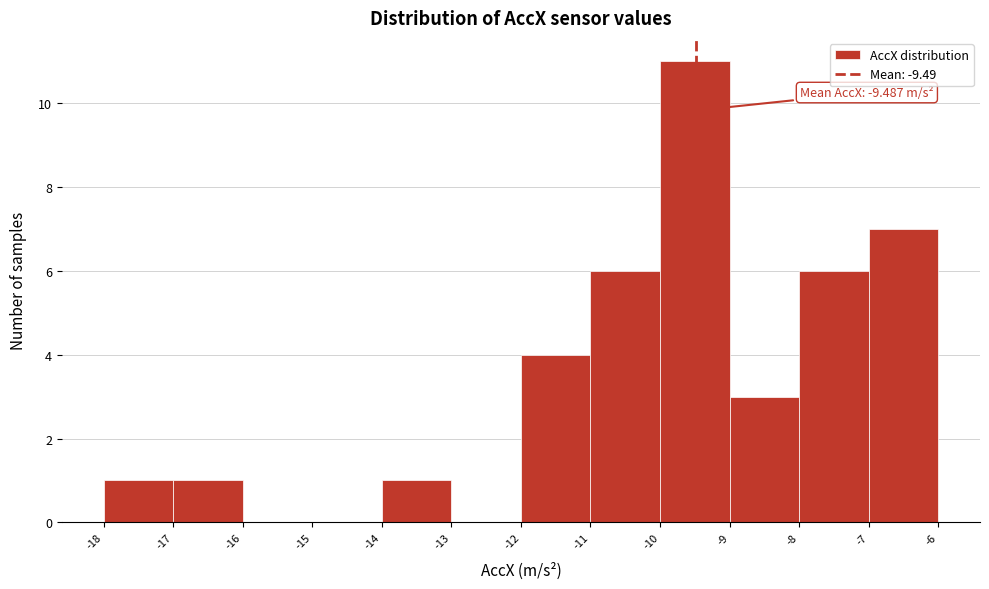

Over which range of the x-axis is the bar tallest?

-10 to -9